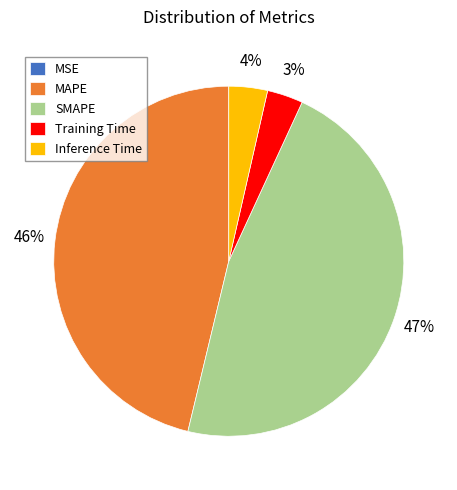

To the nearest percent, what is the average slice percentage?

20%